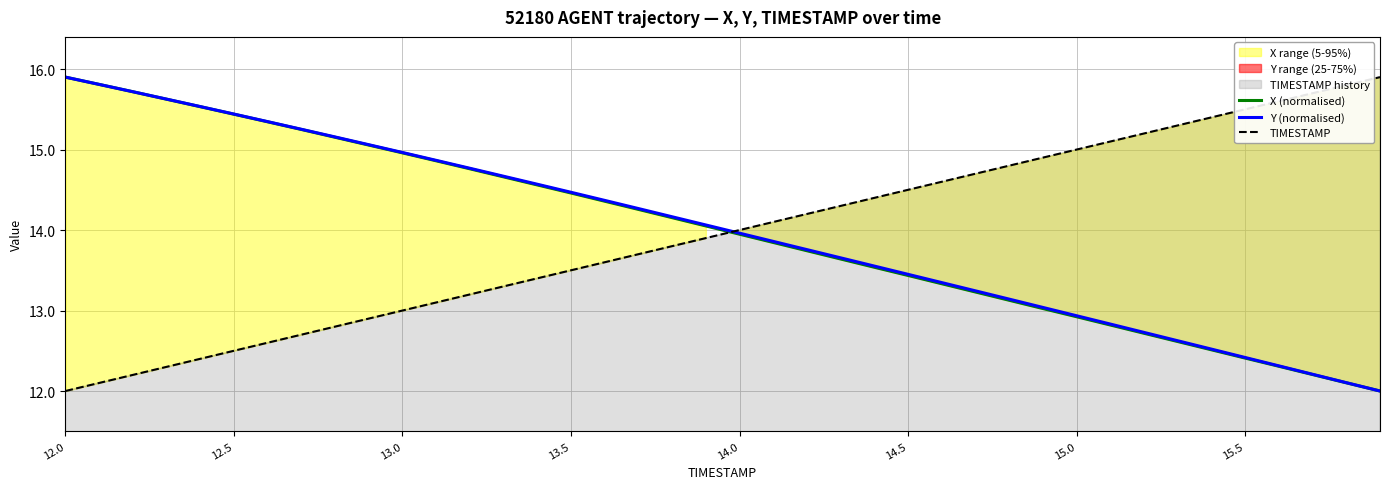

True or false: TIMESTAMP has a value of 22.1 at 15.5.

False